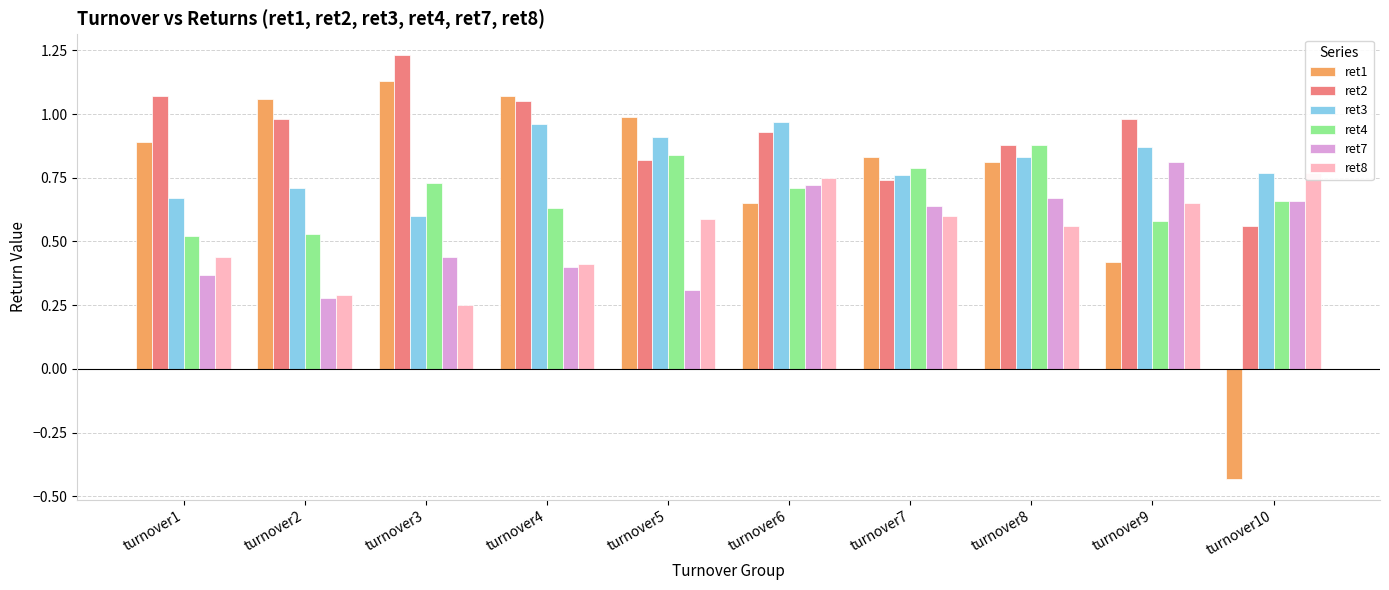

Reading right to left, extract all data points from this chart.

ret1: turnover10=-0.4	turnover9=0.4	turnover8=0.8	turnover7=0.8	turnover6=0.7	turnover5=1.0	turnover4=1.1	turnover3=1.1	turnover2=1.1	turnover1=0.9
ret2: turnover10=0.6	turnover9=1.0	turnover8=0.9	turnover7=0.7	turnover6=0.9	turnover5=0.8	turnover4=1.1	turnover3=1.2	turnover2=1.0	turnover1=1.1
ret3: turnover10=0.8	turnover9=0.9	turnover8=0.8	turnover7=0.8	turnover6=1.0	turnover5=0.9	turnover4=1.0	turnover3=0.6	turnover2=0.7	turnover1=0.7
ret4: turnover10=0.7	turnover9=0.6	turnover8=0.9	turnover7=0.8	turnover6=0.7	turnover5=0.8	turnover4=0.6	turnover3=0.7	turnover2=0.5	turnover1=0.5
ret7: turnover10=0.7	turnover9=0.8	turnover8=0.7	turnover7=0.6	turnover6=0.7	turnover5=0.3	turnover4=0.4	turnover3=0.4	turnover2=0.3	turnover1=0.4
ret8: turnover10=0.8	turnover9=0.7	turnover8=0.6	turnover7=0.6	turnover6=0.8	turnover5=0.6	turnover4=0.4	turnover3=0.2	turnover2=0.3	turnover1=0.4